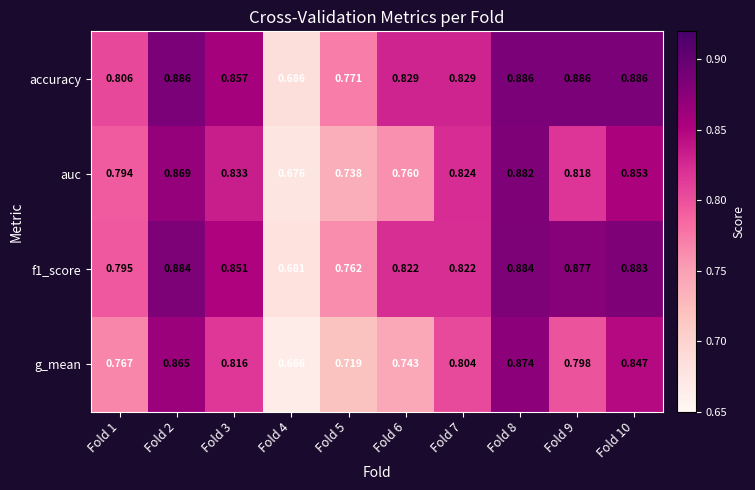

What is the total value across all series at Fold 5?

3.0